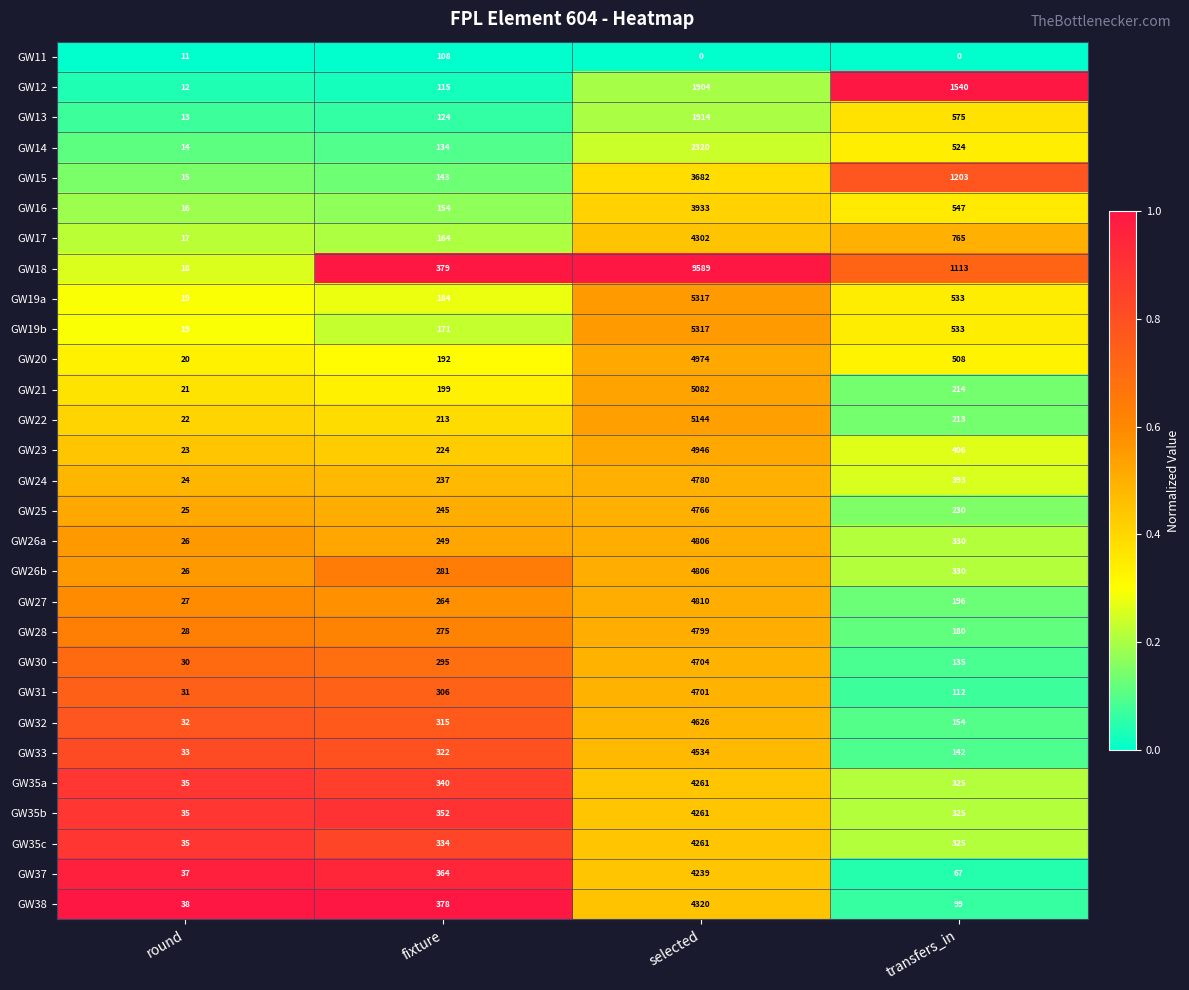

At which category is the sum across all series the highest?

selected